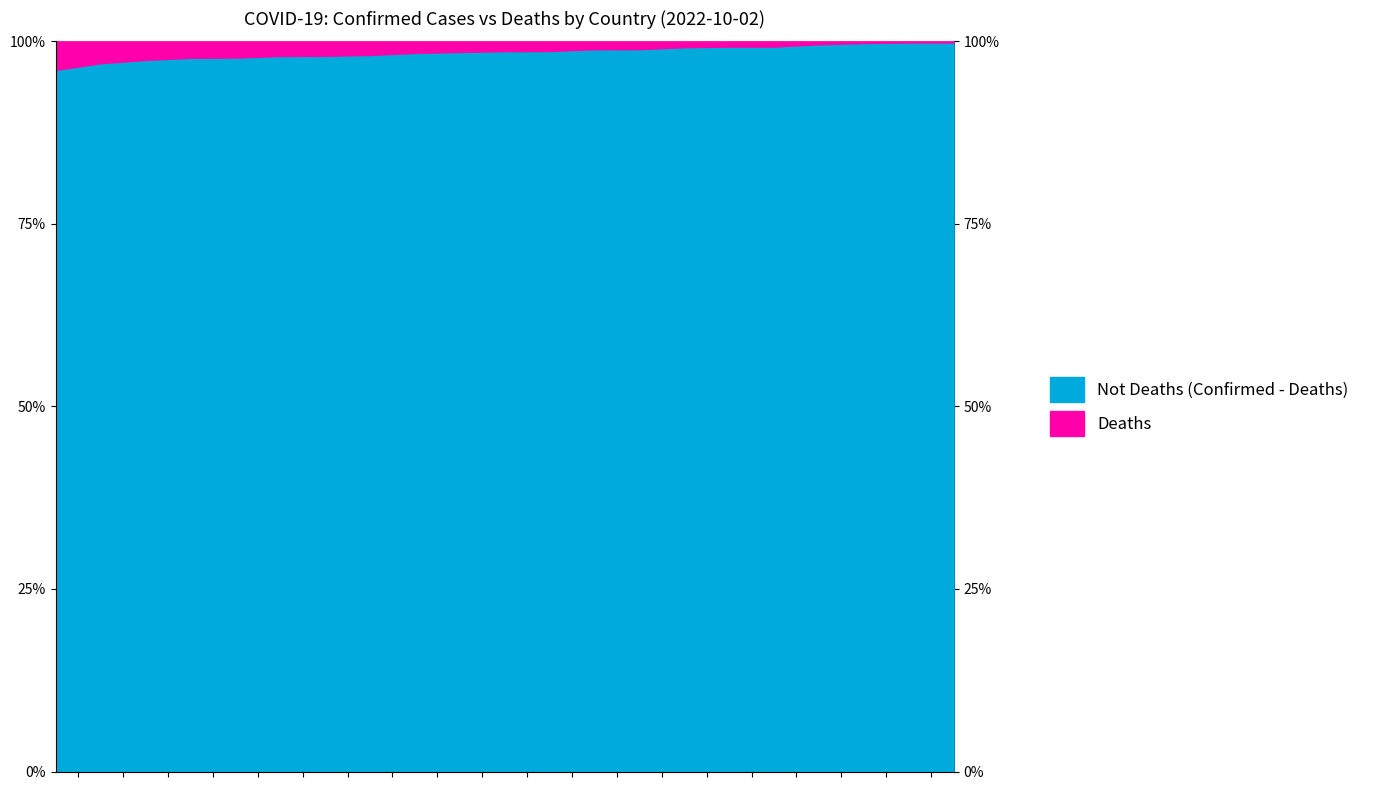

Where is Confirmed nearest to the value 17387827?

Australia